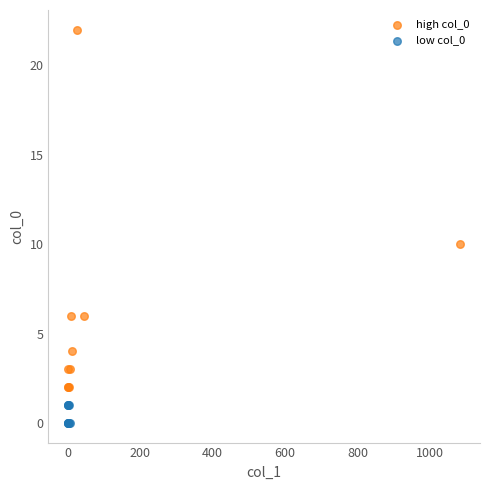

Which series has the widest spread of Y values?

high col_0